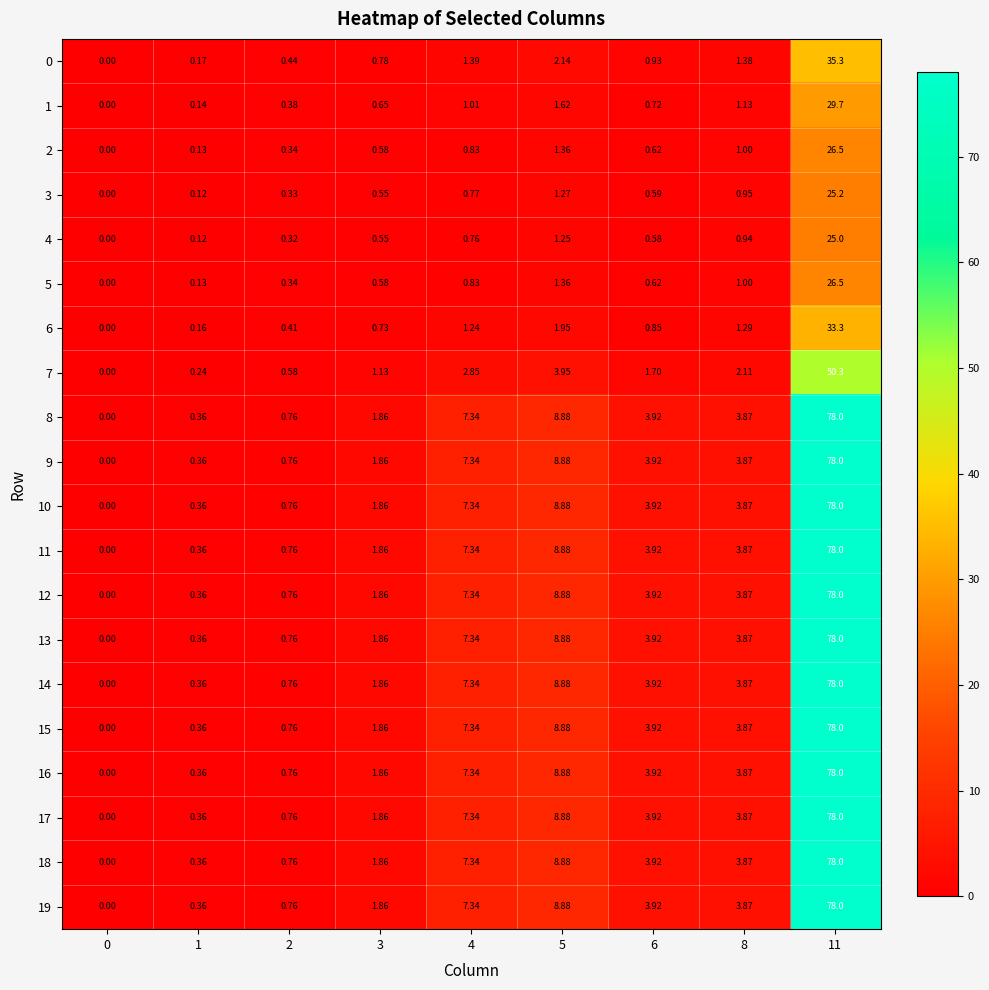

Is the value of 4 at 1 greater than the value of 15 at 8?

No